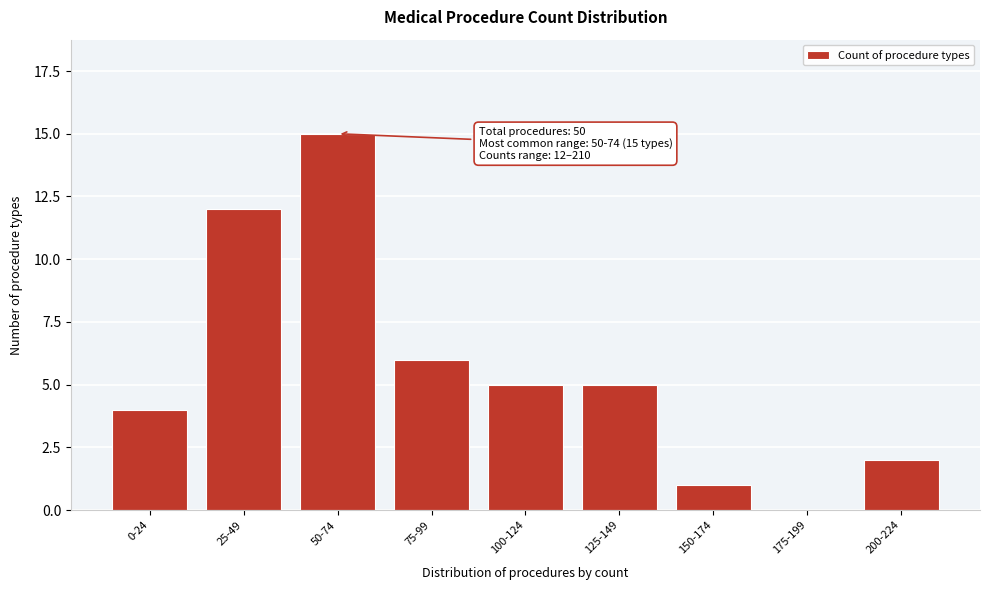

Reading left to right, list all the values displayed in this chart.

0-24=4	25-49=12	50-74=15	75-99=6	100-124=5	125-149=5	150-174=1	175-199=0	200-224=2